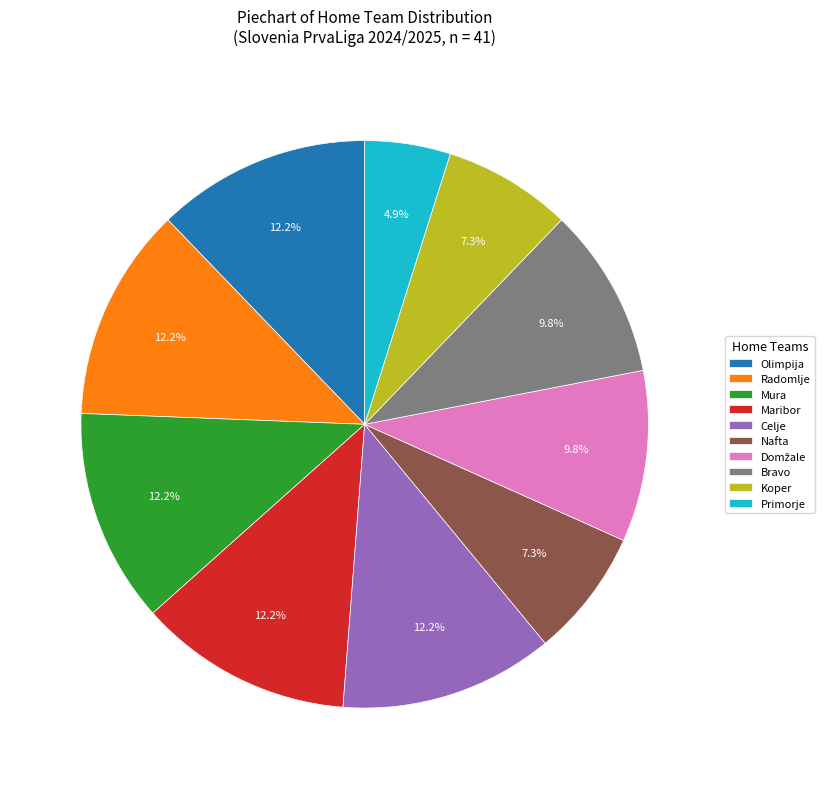

To the nearest percent, what is the average slice percentage?

10%